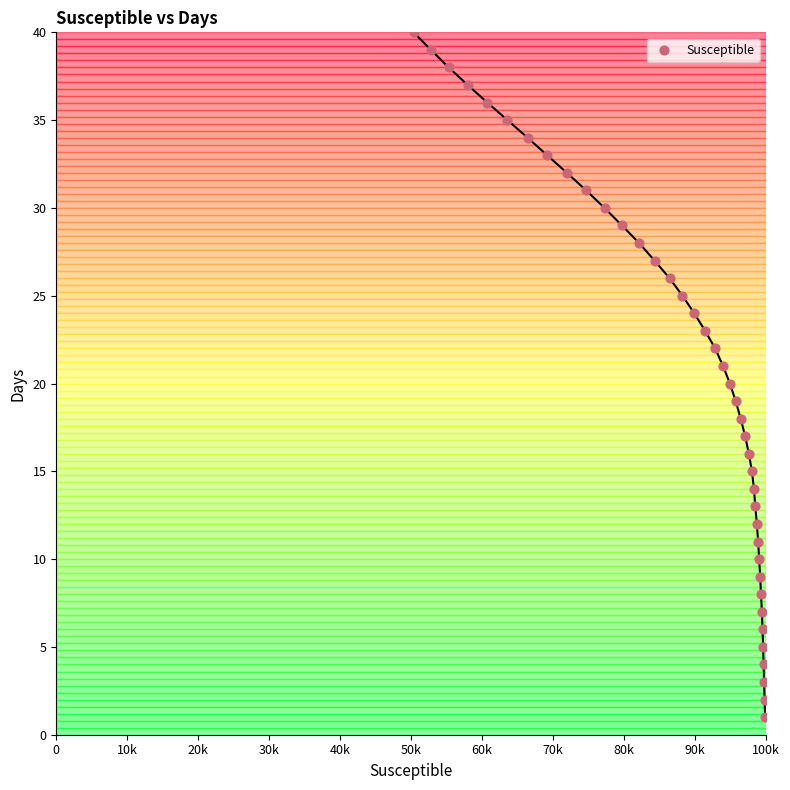

What is the range of X values (max minus min)?

49501